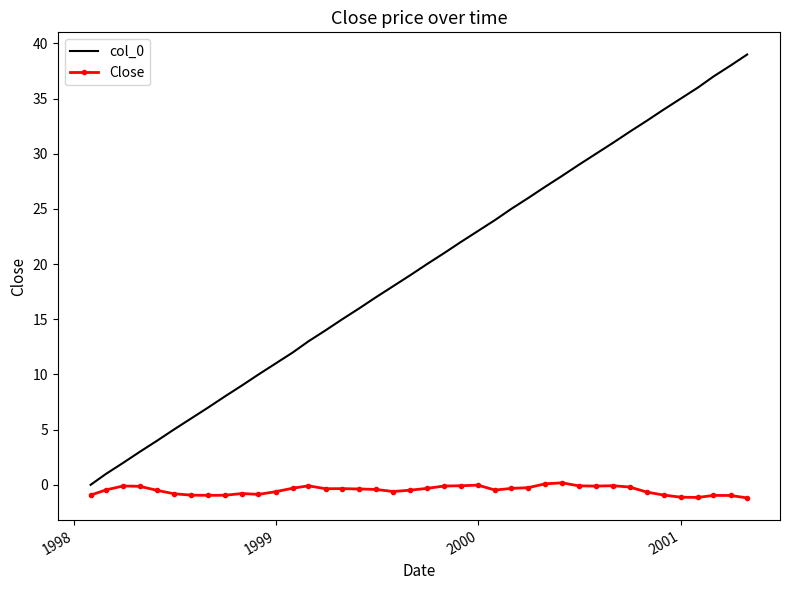

True or false: col_0 and Close cross at least once.

False